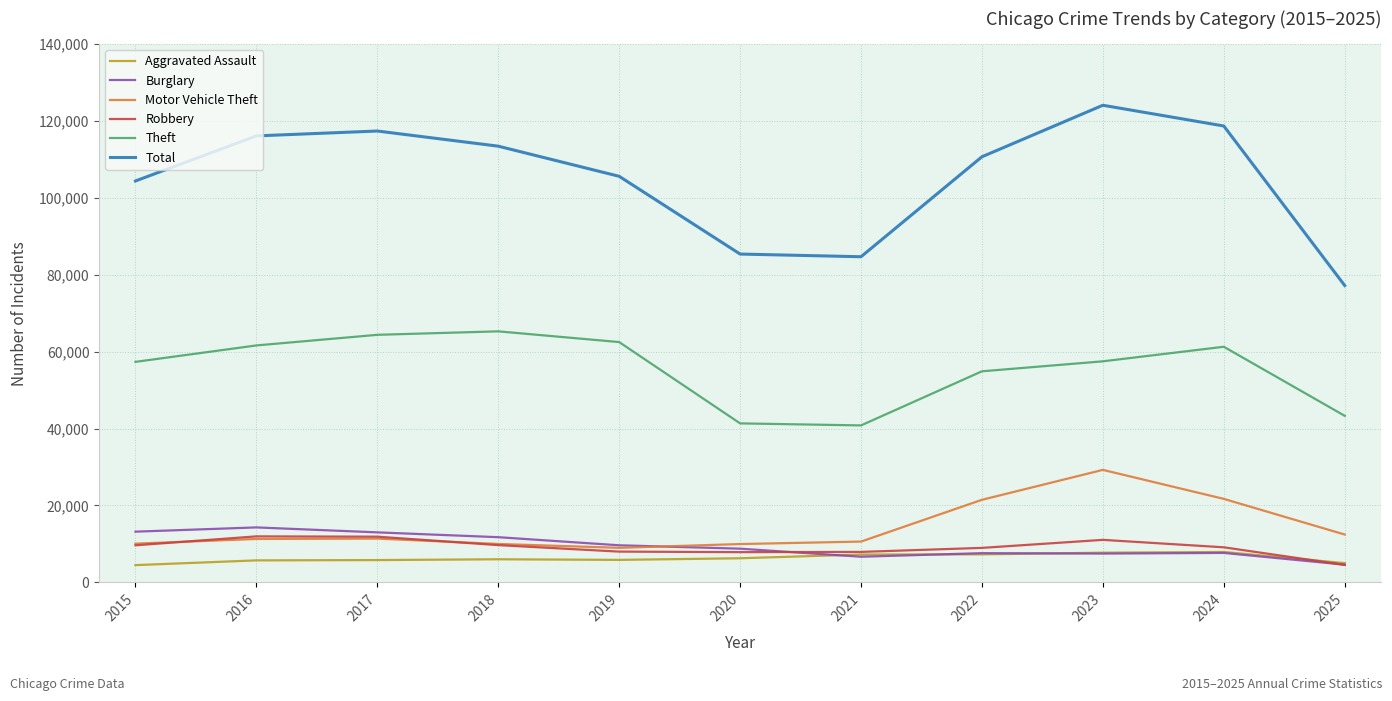

What is the sum of the Total values at 2023 and 2016?

240230